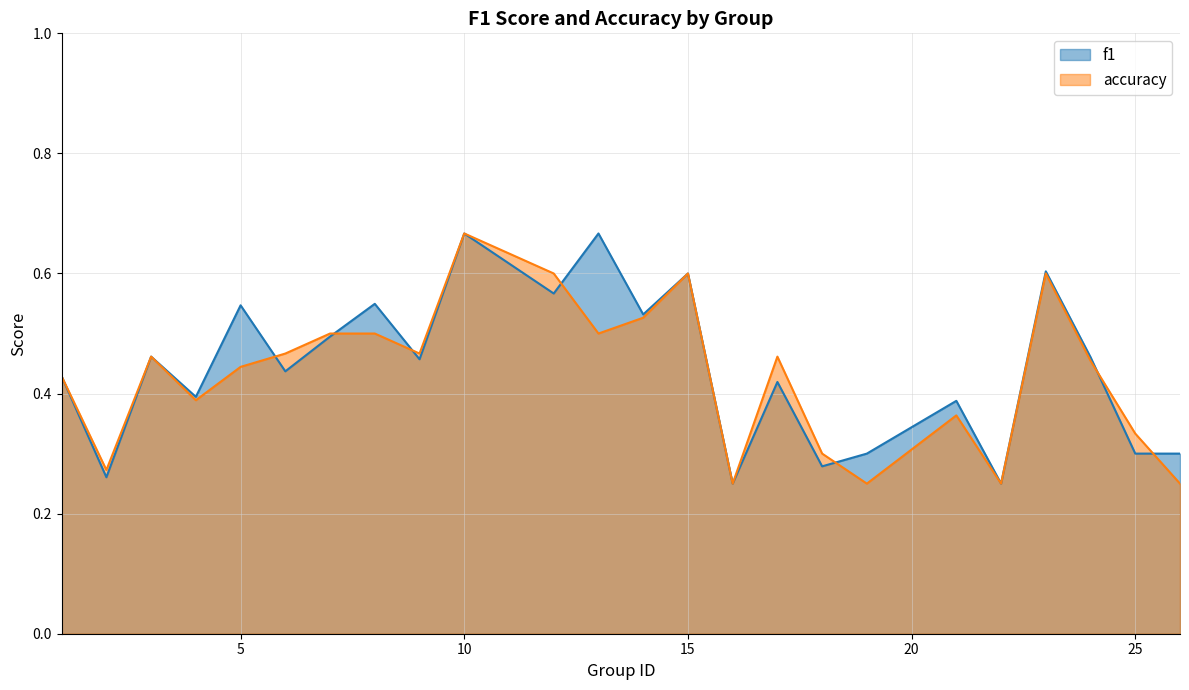

What are all the series names shown in the legend?

f1, accuracy